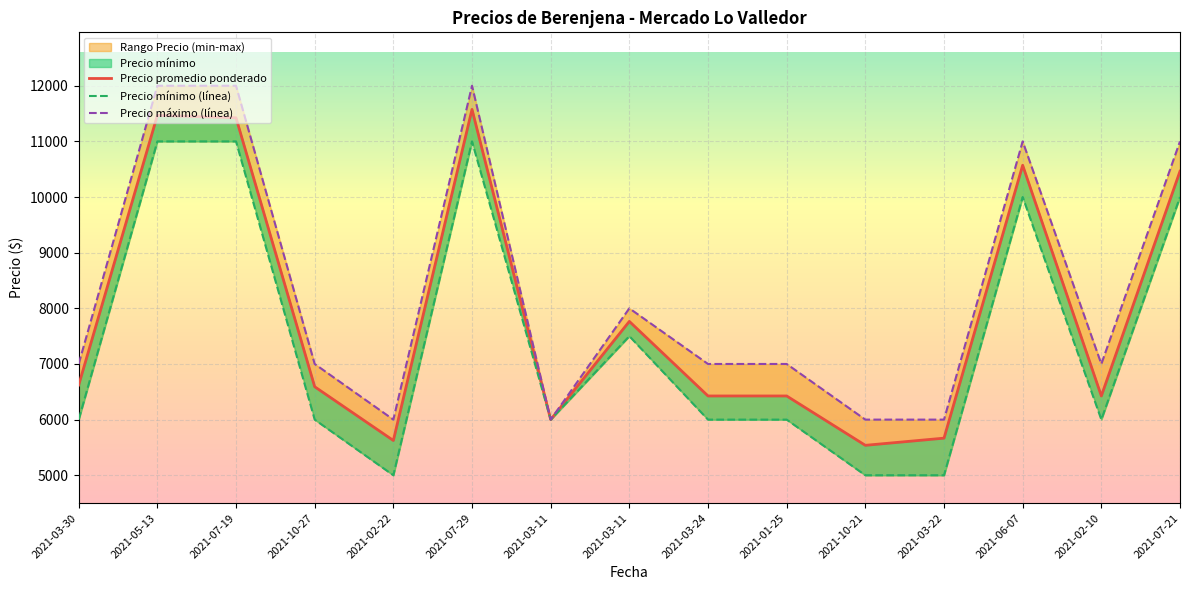

Reading left to right, list all the values displayed in this chart.

Precio promedio ponderado: 6622	11467	11424	6591	5625	11575	6000	7765	6425	6425	5538	5667	10571	6425	10464
Precio minimo: 6000	11000	11000	6000	5000	11000	6000	7500	6000	6000	5000	5000	10000	6000	10000
Precio maximo: 7000	12000	12000	7000	6000	12000	6000	8000	7000	7000	6000	6000	11000	7000	11000